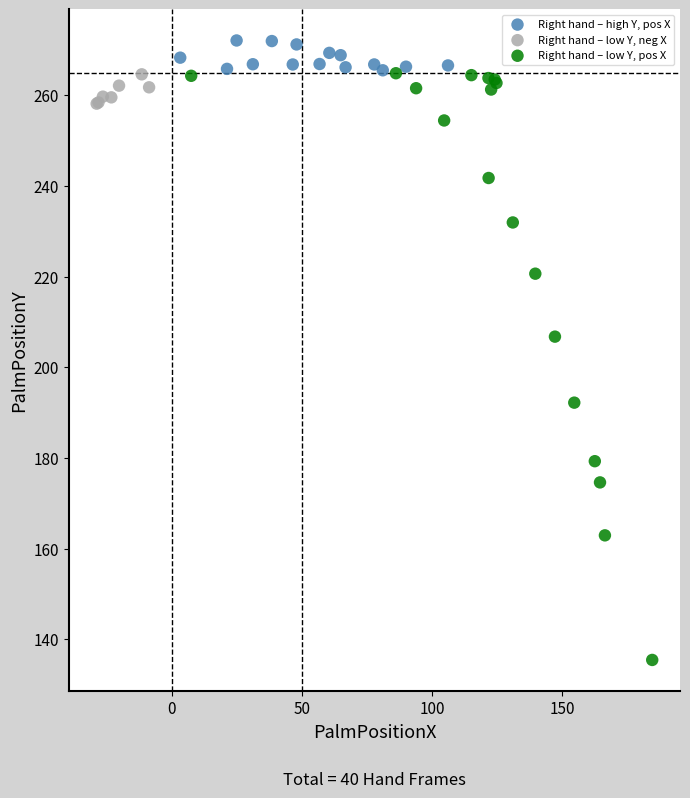

Which series reaches the minimum Y coordinate?

Right hand – low Y, pos X